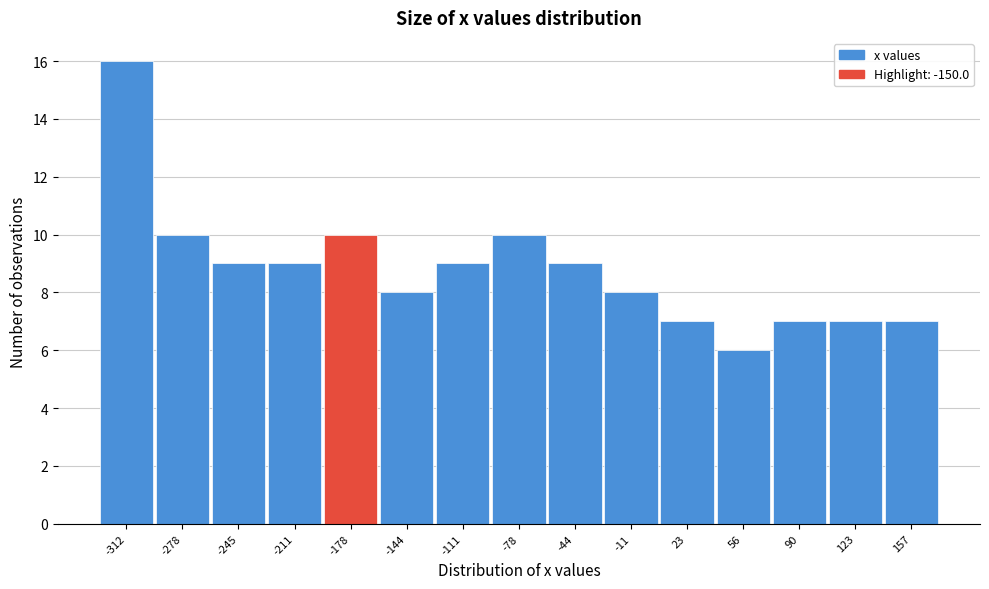

Reading left to right, extract all data points from this chart.

16	10	9	9	10	8	9	10	9	8	7	6	7	7	7